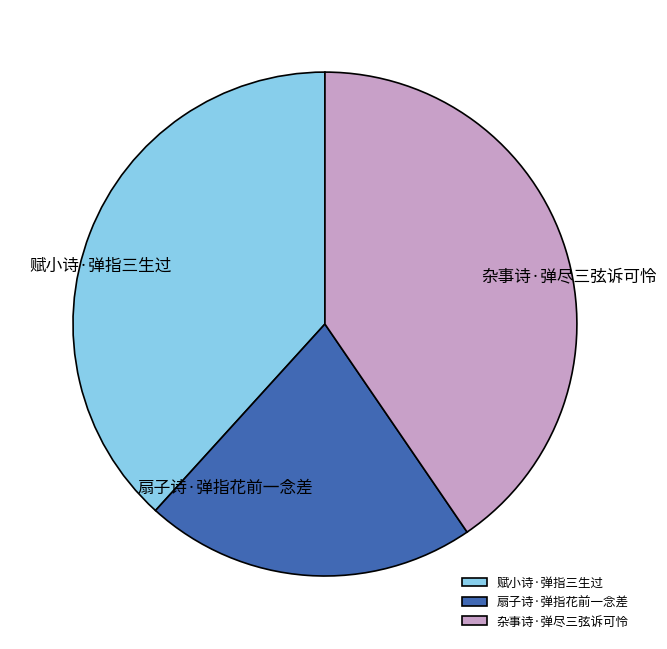

Is the sum of 扇子诗·弹指花前一念差 and 赋小诗·弹指三生过 greater than half?

Yes